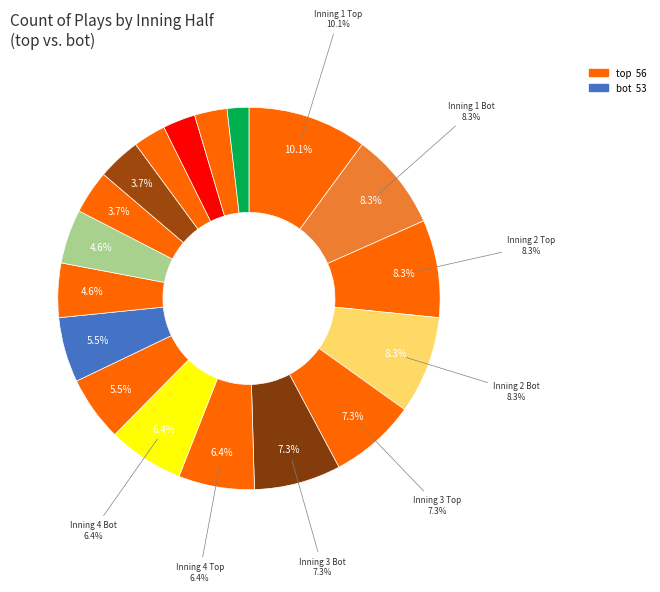

To the nearest percent, what percentage of the pie is Inning 9 Bot?

2%